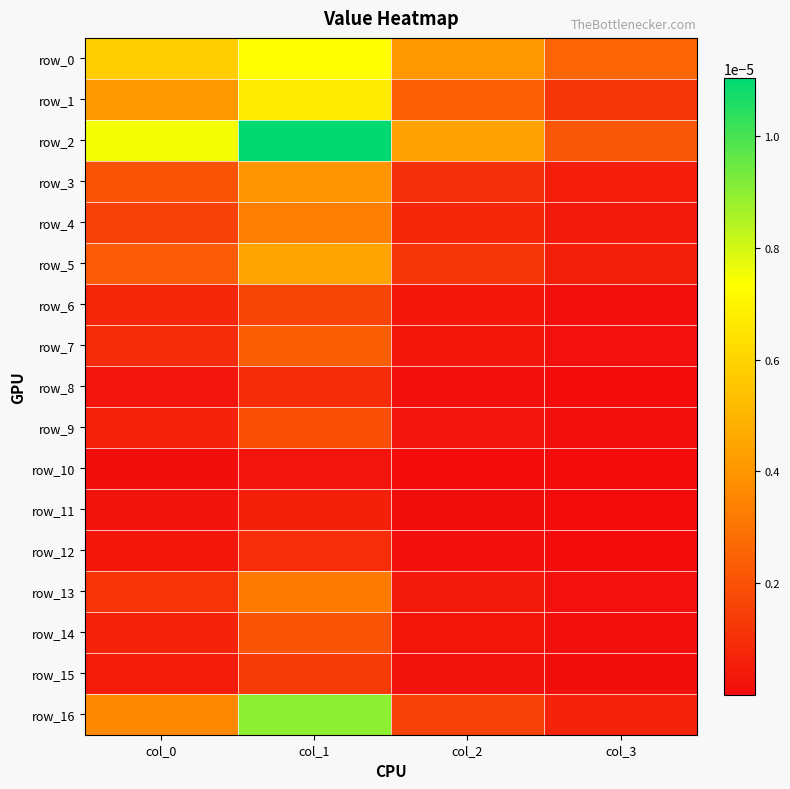

Which category has the highest value in the row_9 series?

col_1